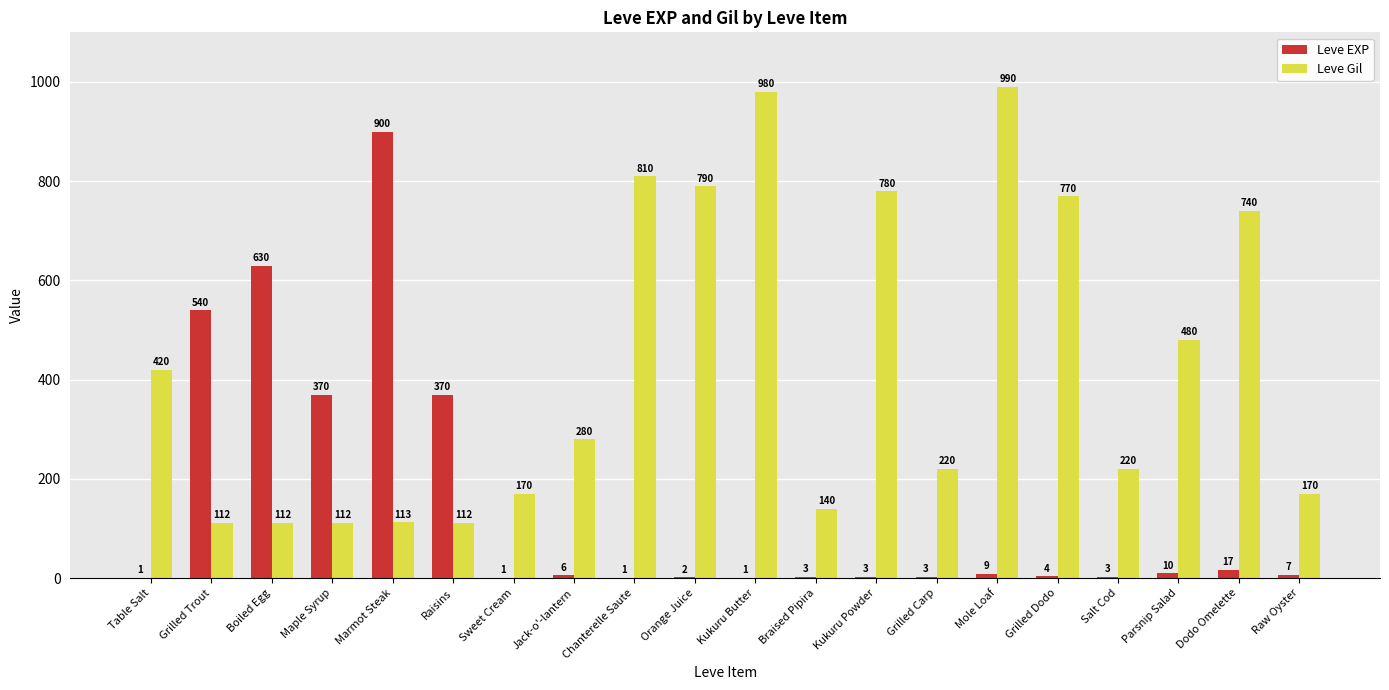

How many groups of bars are there?

20